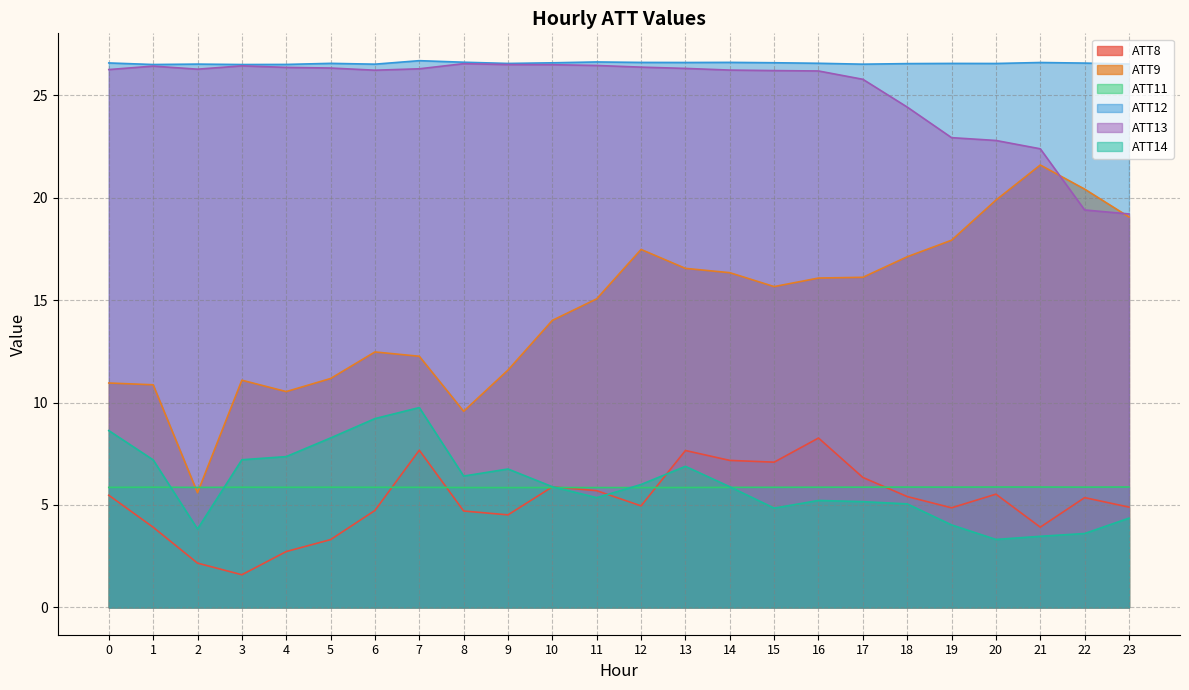

True or false: ATT8 has a value of 8.8 at 0.

False